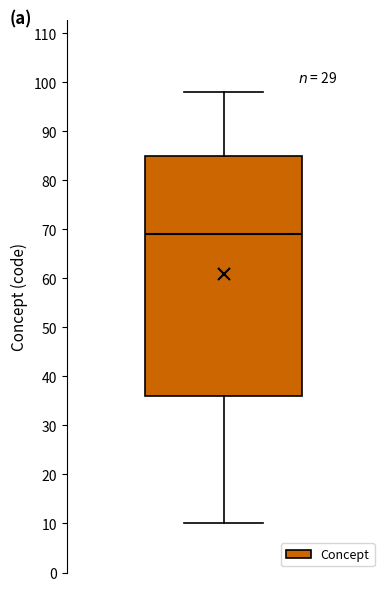

Read this box plot against the y-axis: the position of the median line, the range covered by the box, and the ends of both whiskers. The values are not printed on the chart, so give them approximately, as read against the axis.

median 69, box 36 to 85, whiskers 10 to 98